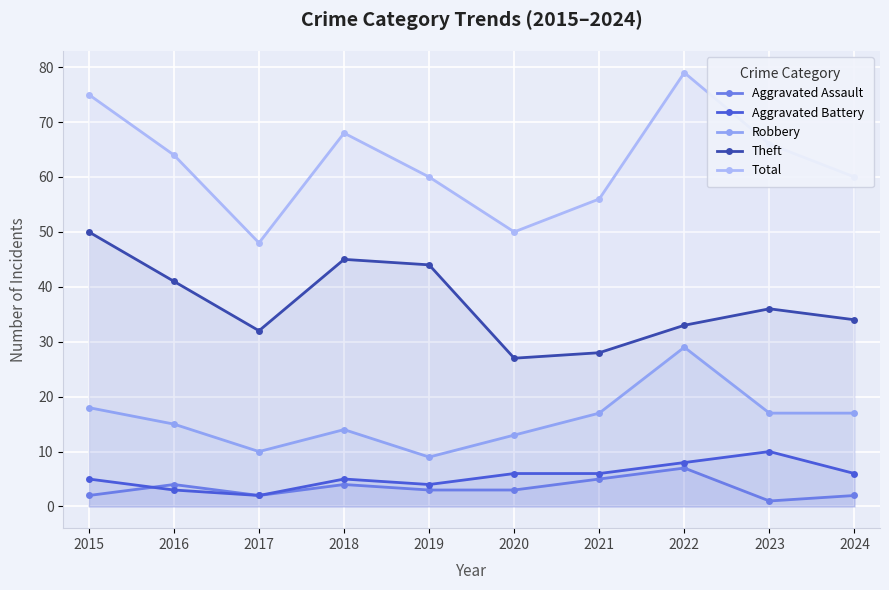

Count the Aggravated Battery values in the range 4 to 6.

6